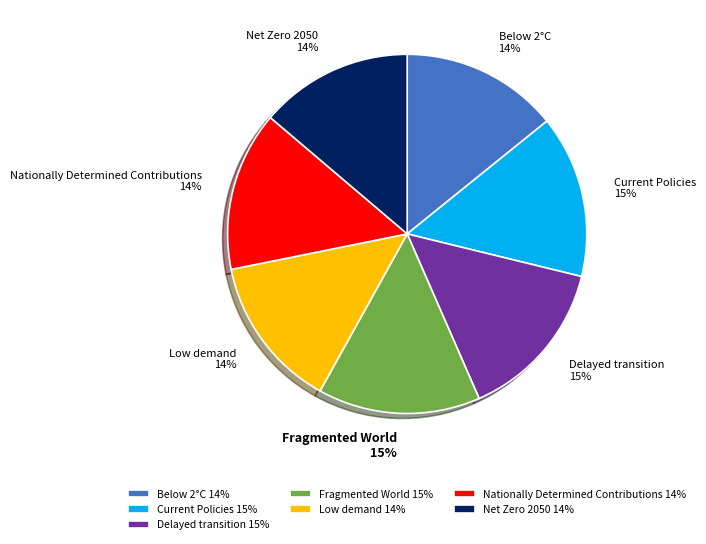

The Nationally Determined Contributions 14% slice represents 4% of the pie. True or false?

False